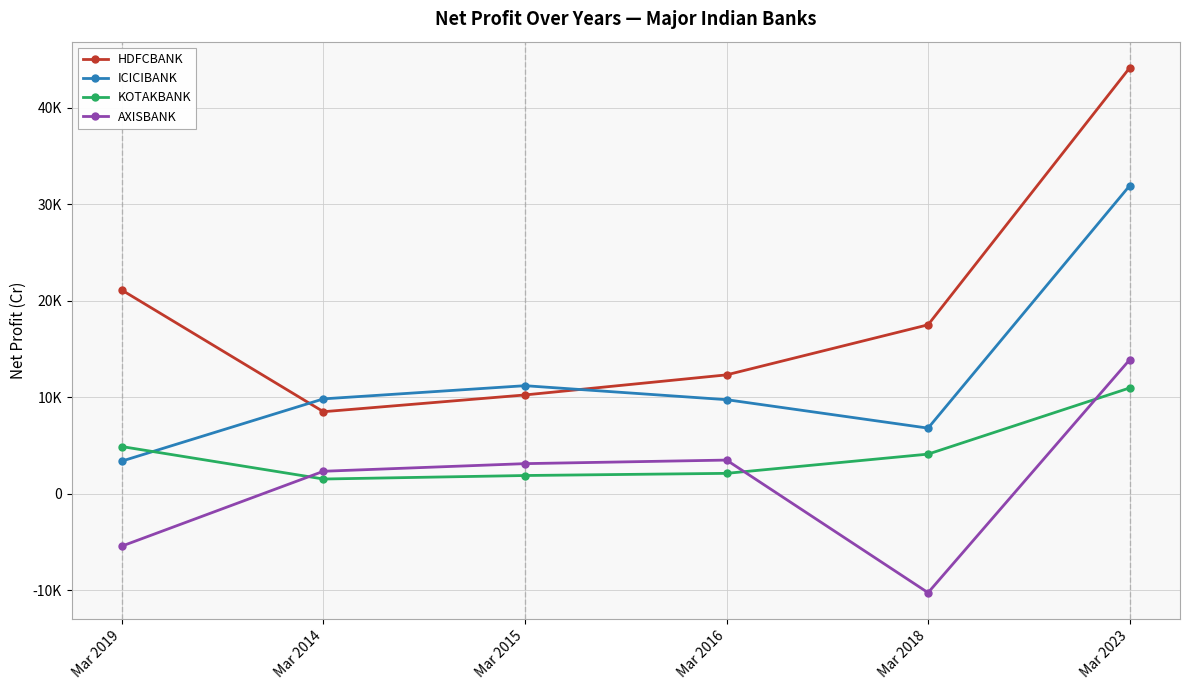

What position from the left is Mar 2019?

1